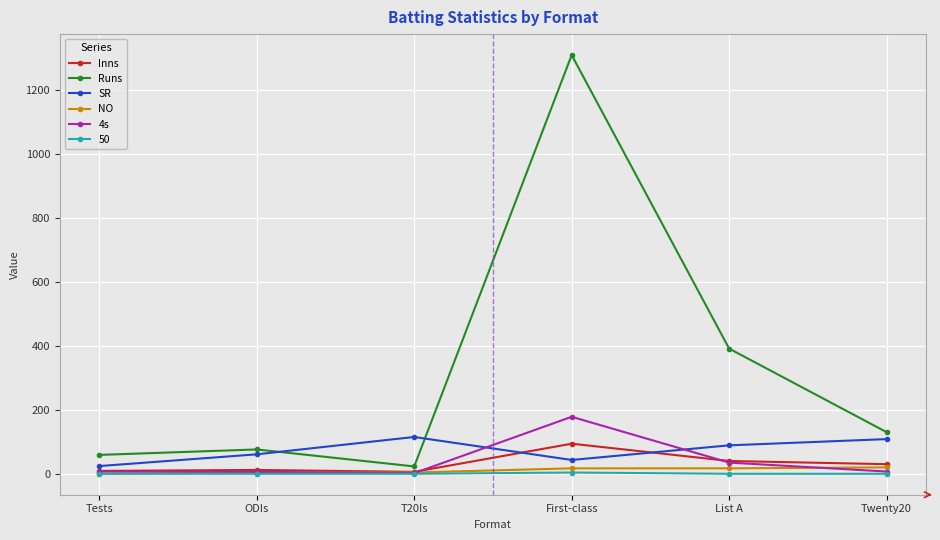

Is the value of Runs at List A greater than the value of Inns at T20Is?

Yes